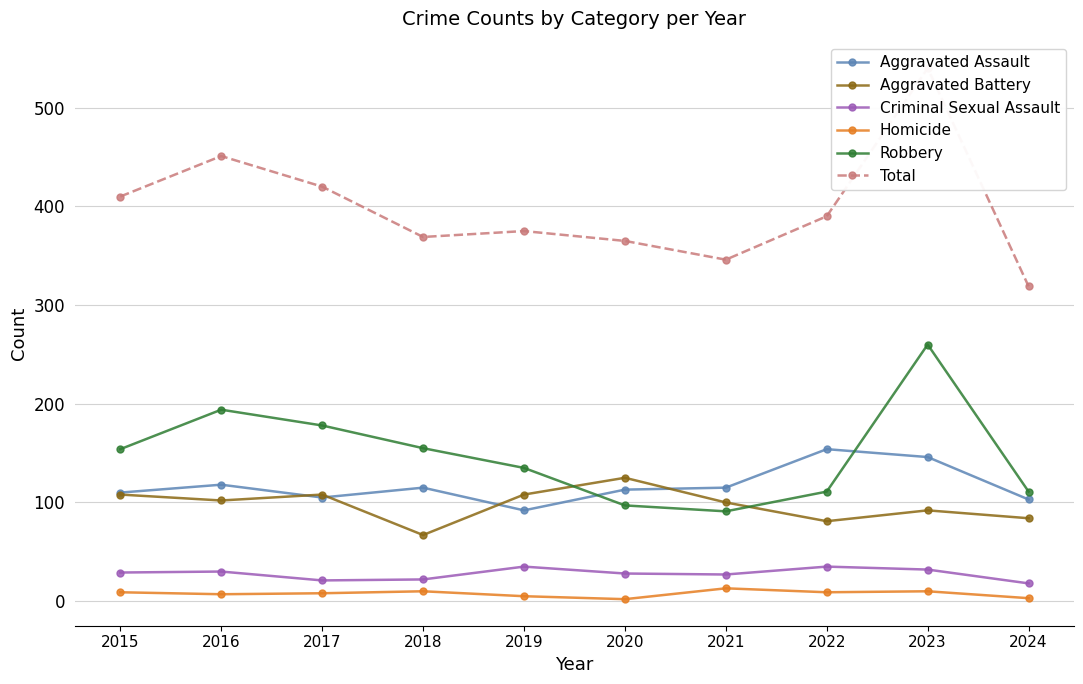

True or false: Total has more than 2 interior local peaks.

True